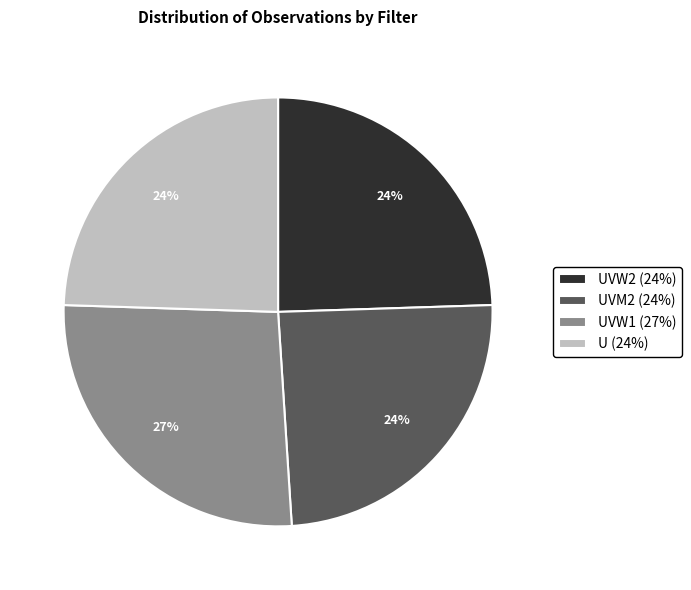

How many segments does this pie chart have?

4